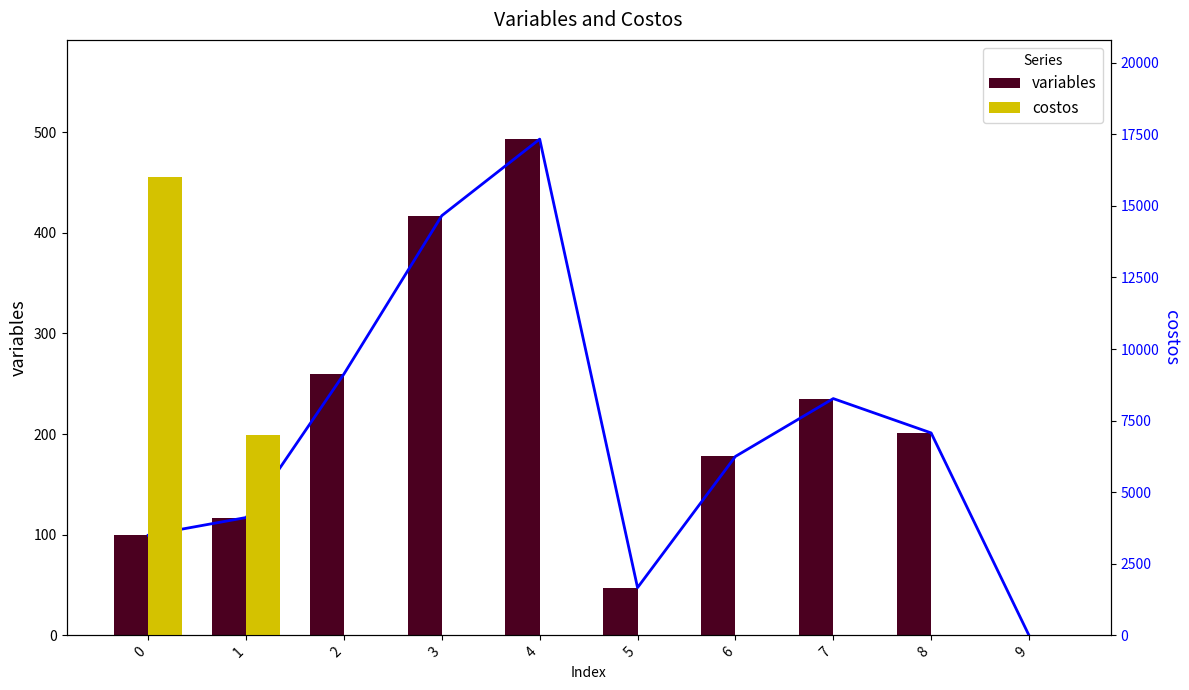

At which label does variables first exceed 201?

2